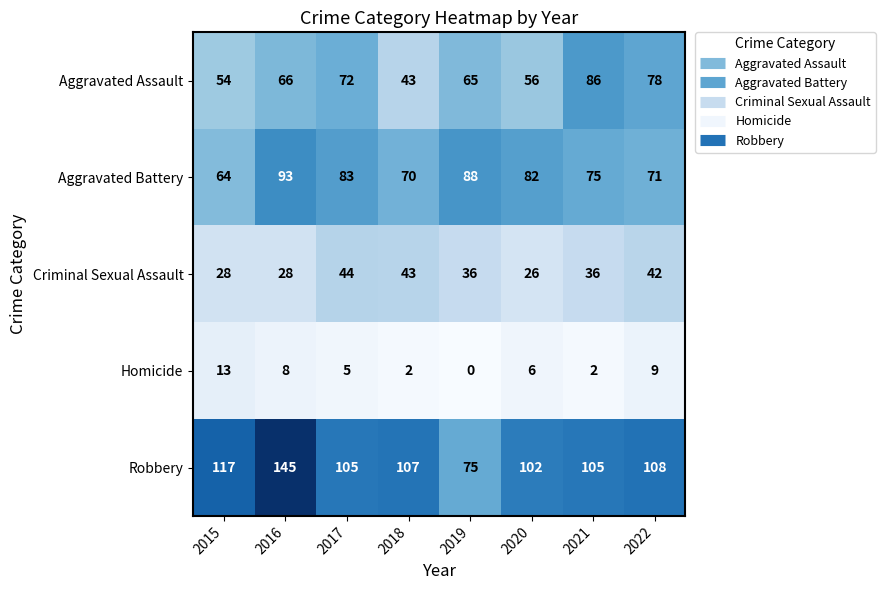

The Aggravated Assault series shows 103 at 2019. True or false?

False